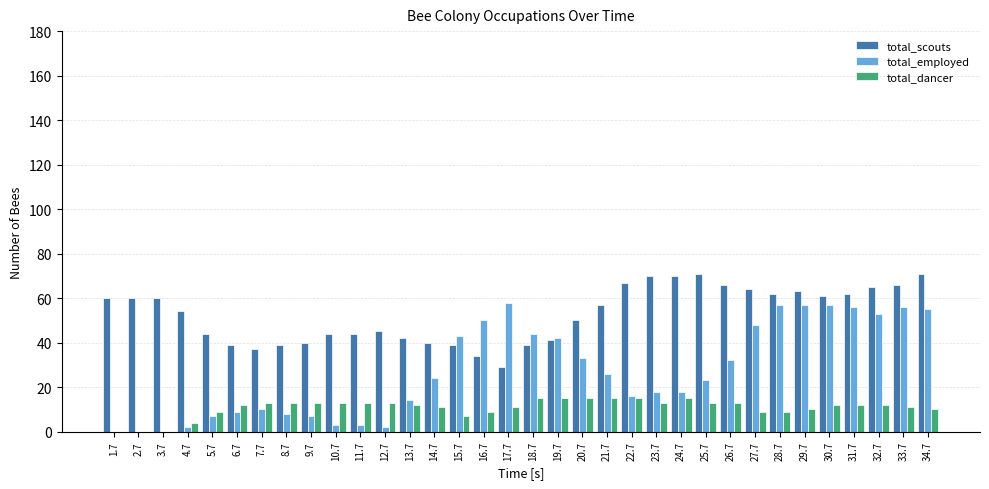

Is the value of total_scouts at 3.7 greater than the value of total_dancer at 15.7?

Yes